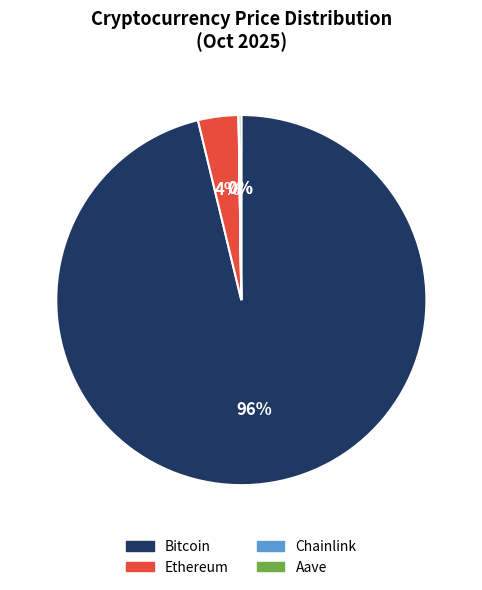

True or false: Ethereum accounts for 4% of the total.

True